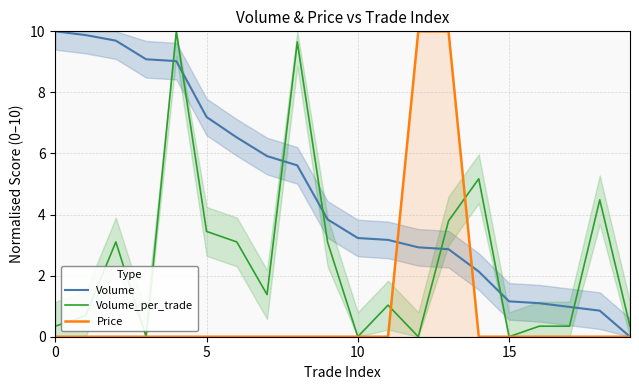

How many times do Price and Volume_per_trade cross each other?

2